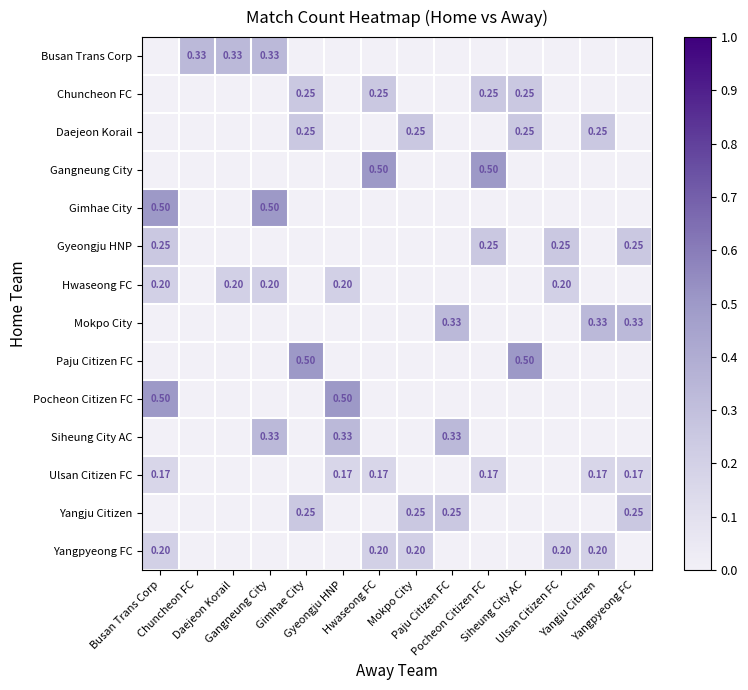

Which label corresponds to the smallest value in the chart?

Busan Trans Corp